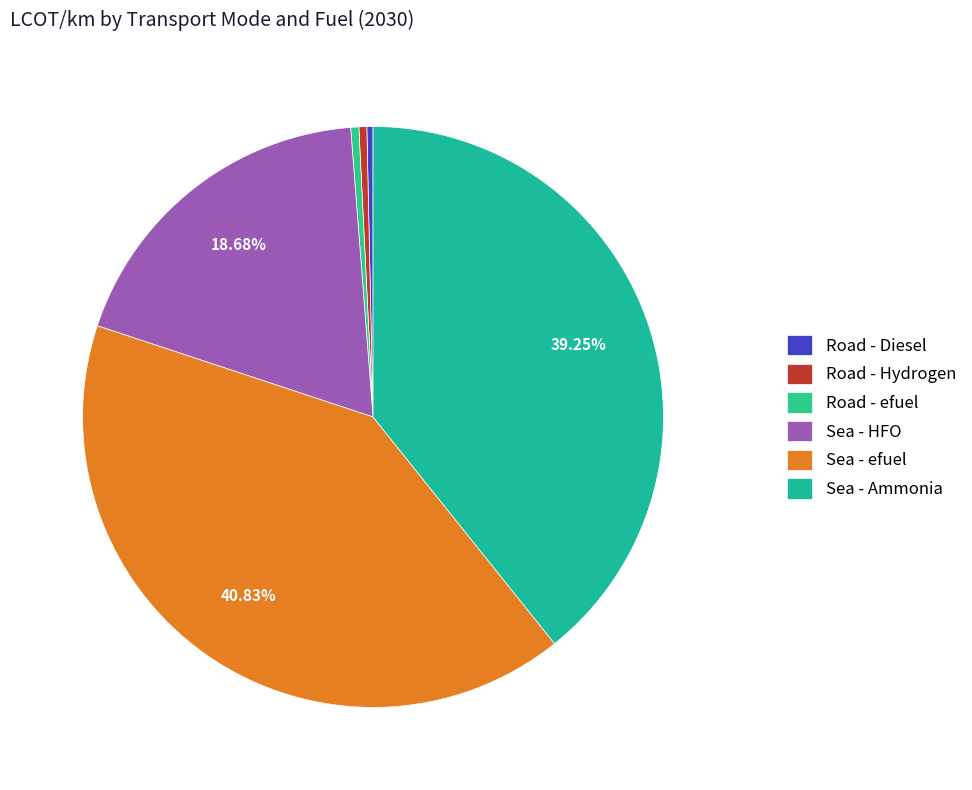

To the nearest percent, what is the average slice percentage?

17%